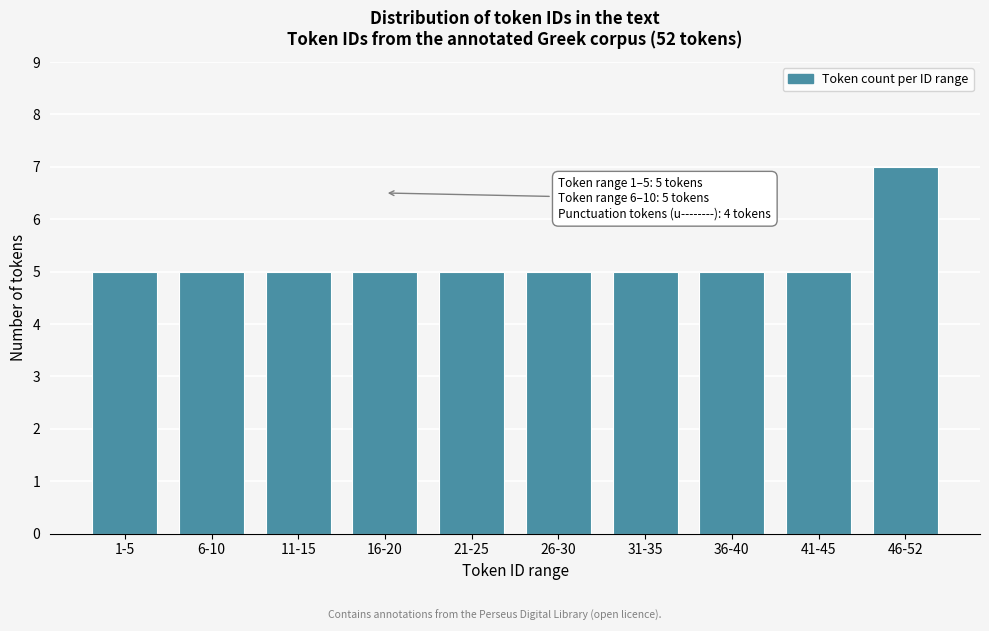

Reading left to right, list all the values displayed in this chart.

5	5	5	5	5	5	5	5	5	7